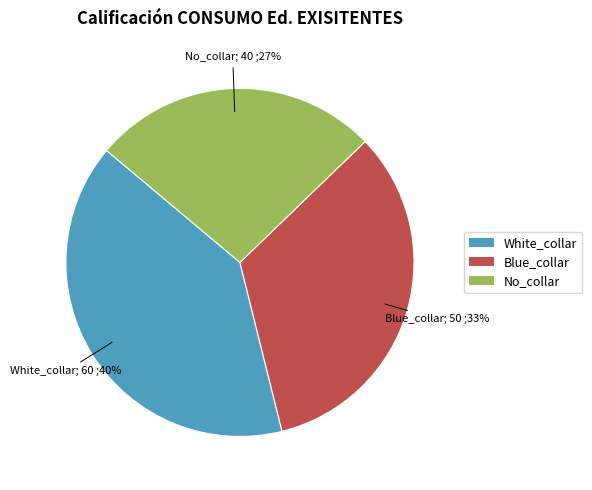

Which has a higher value, No_collar or White_collar?

White_collar